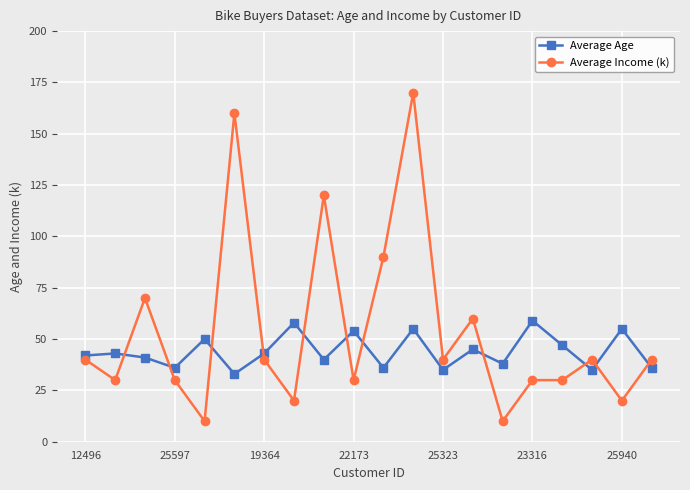

After their last crossing, which series has the higher values: Average Age or Average Income (k)?

Average Income (k)